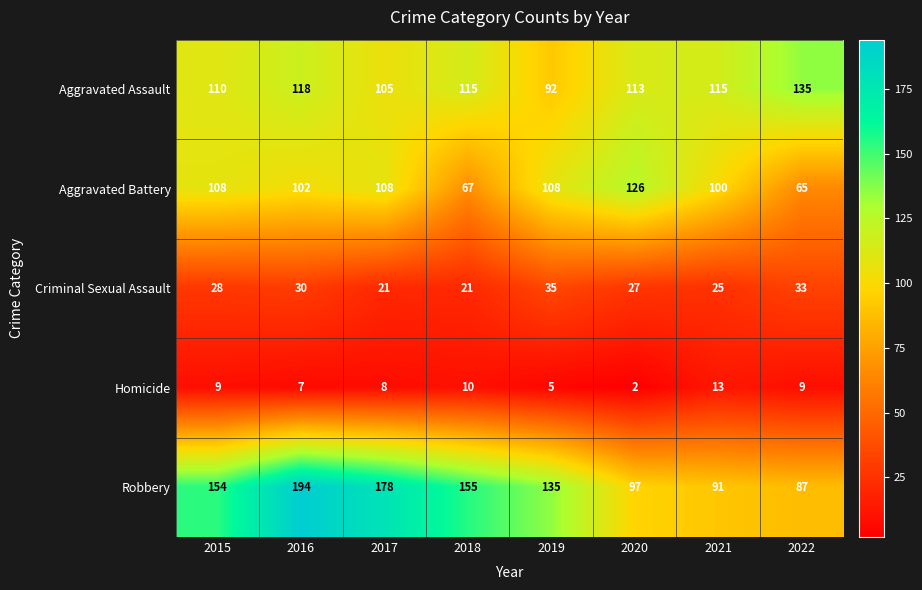

What is the average value of the Homicide series?

8